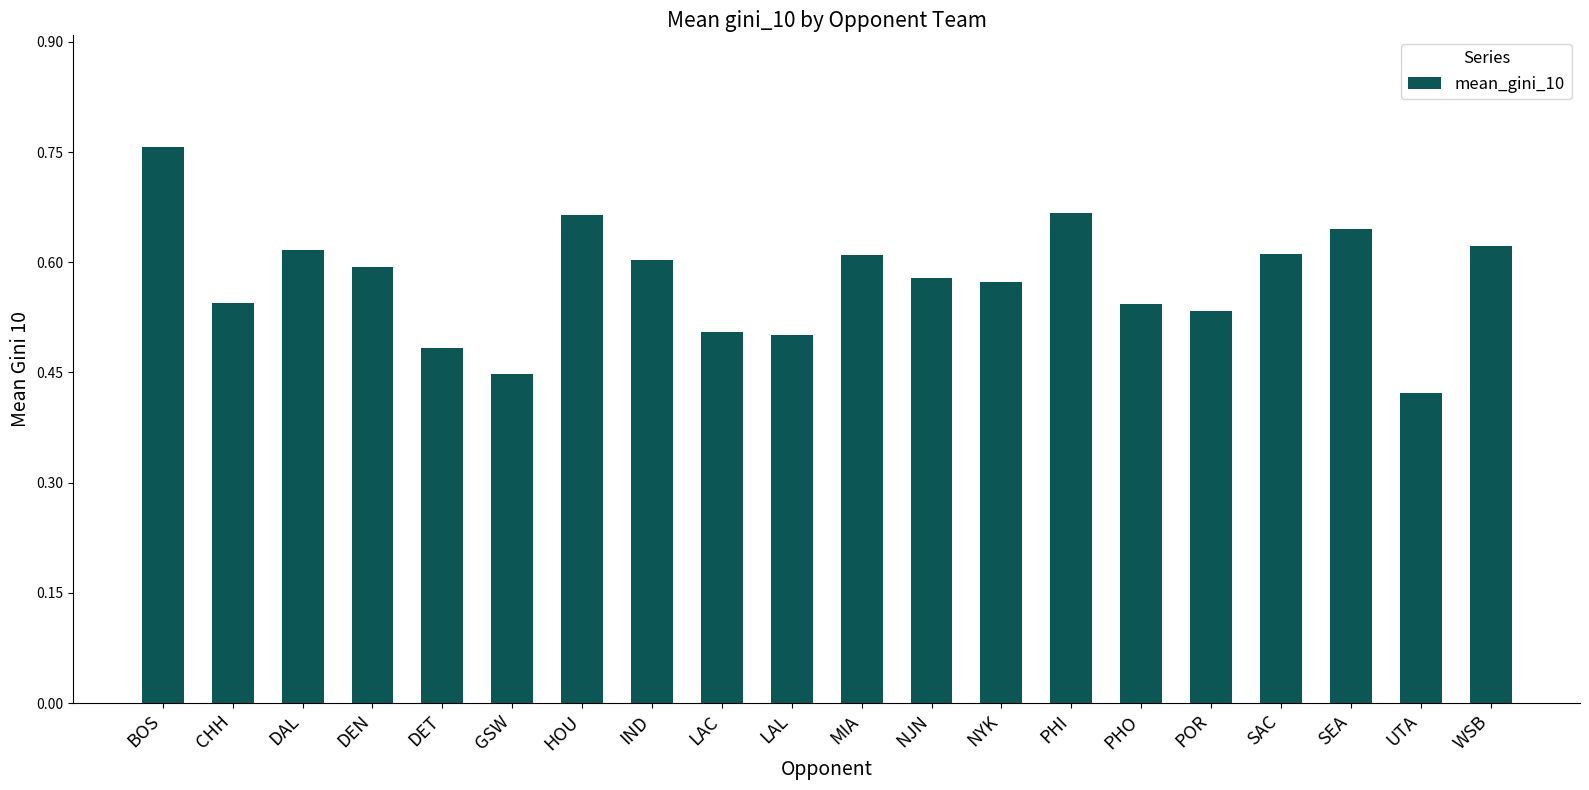

What is the sum of all values?

11.5